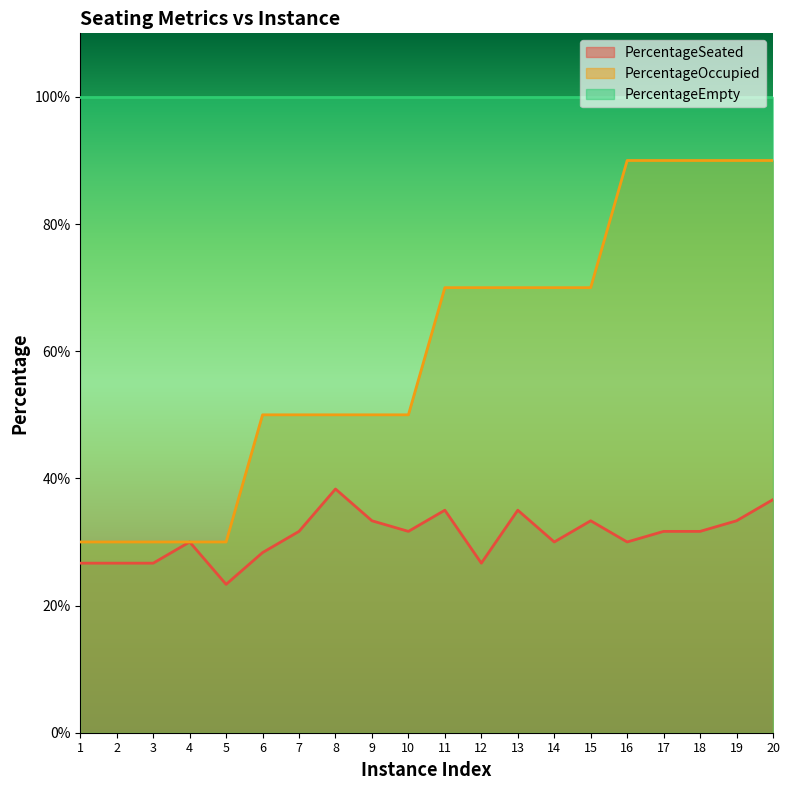

Rank the series by their average value, from lowest to highest.

PercentageSeated, PercentageOccupied, PercentageEmpty